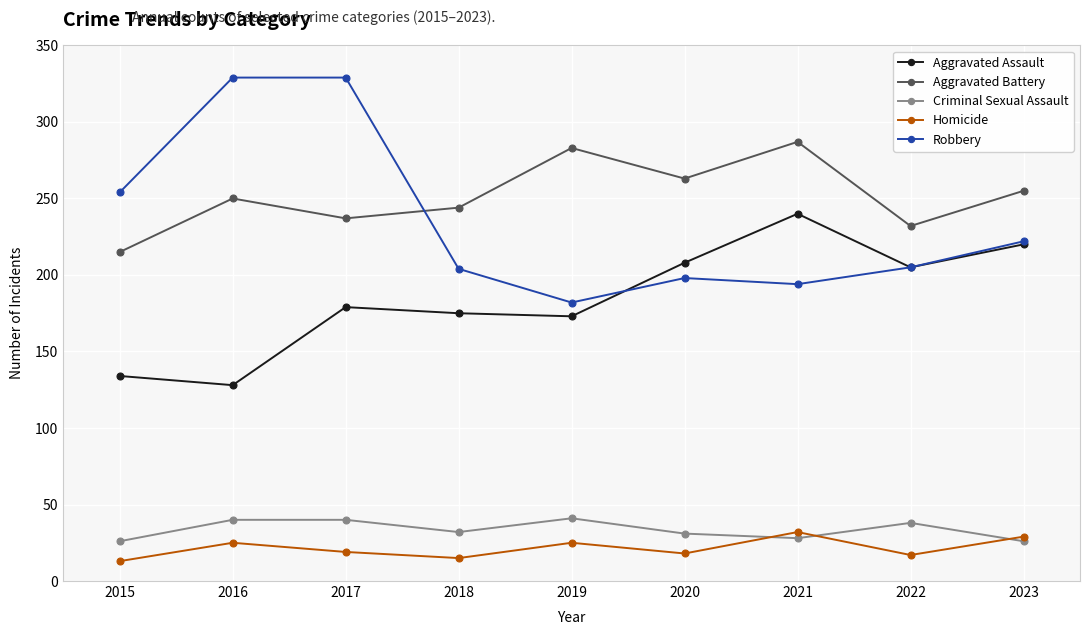

The Aggravated Battery series shows 60 at 2015. True or false?

False